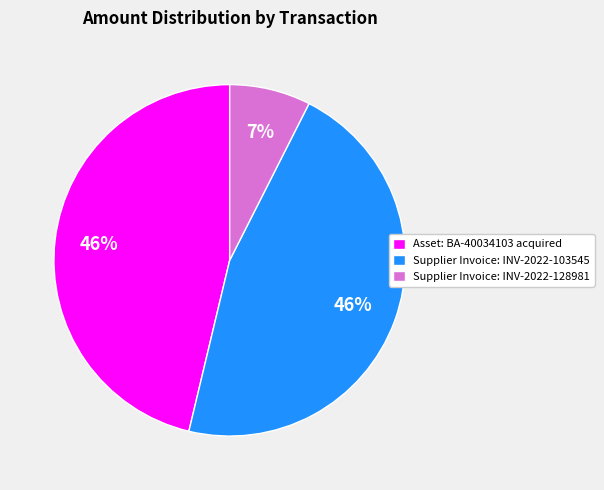

Which category has the smallest portion of the pie?

Supplier Invoice: INV-2022-128981